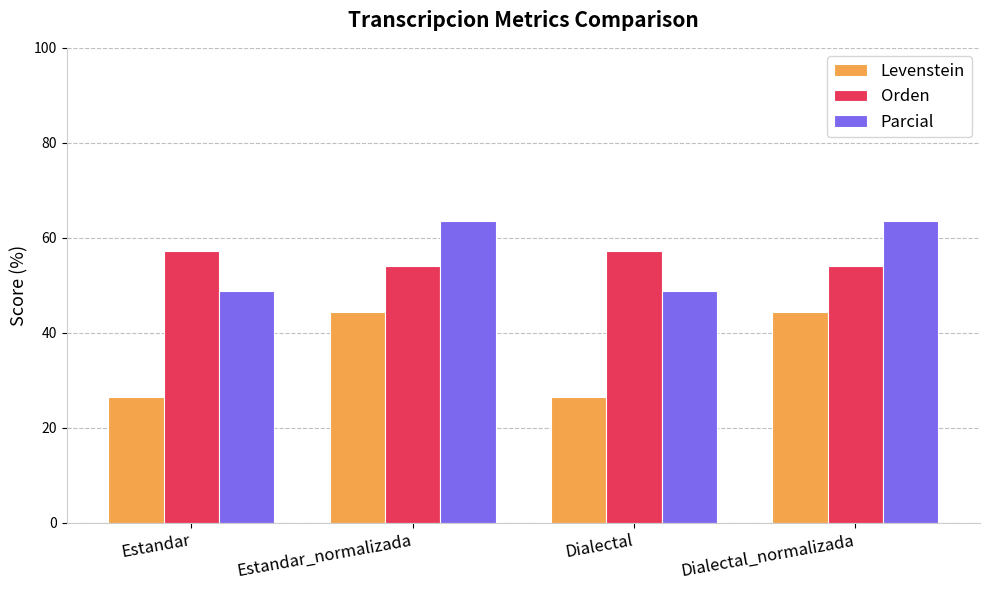

What is the spread (max minus min) of values at Estandar_normalizada?

19.2